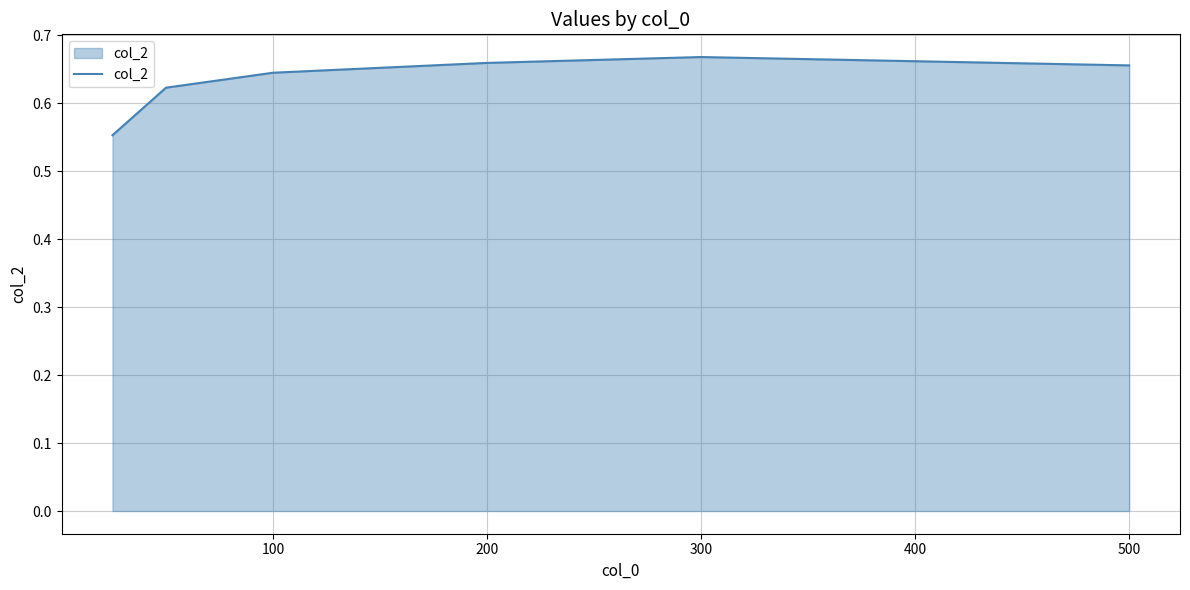

True or false: there are more than 2 points higher than both neighbors.

False